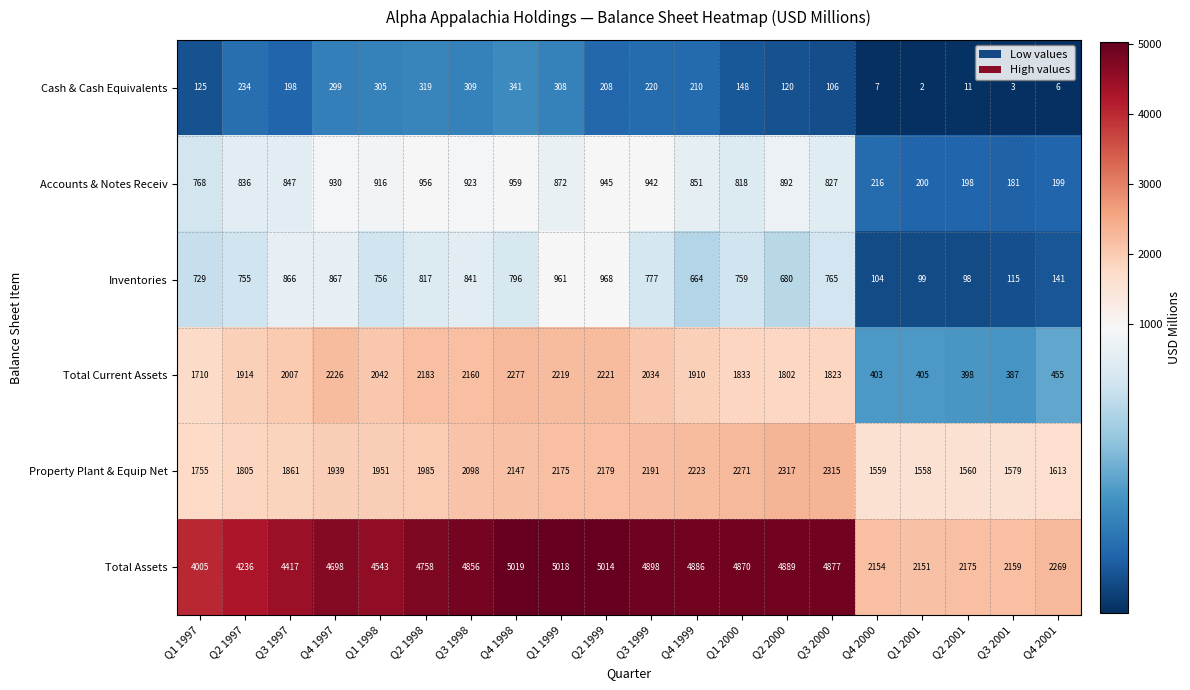

What is the minimum value for Property Plant & Equip Net?

1558